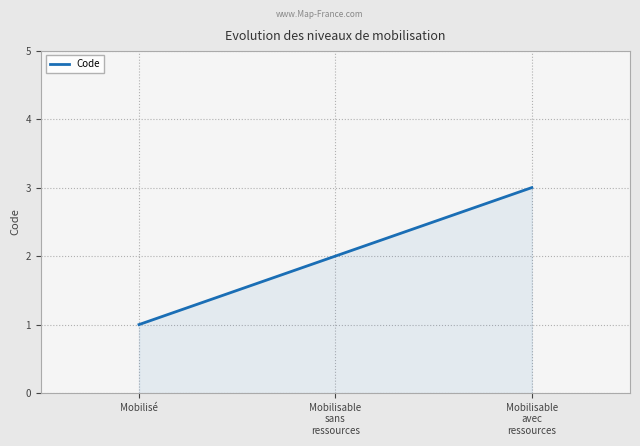

The value at Mobilisable
avec
ressources is 1. True or false?

False